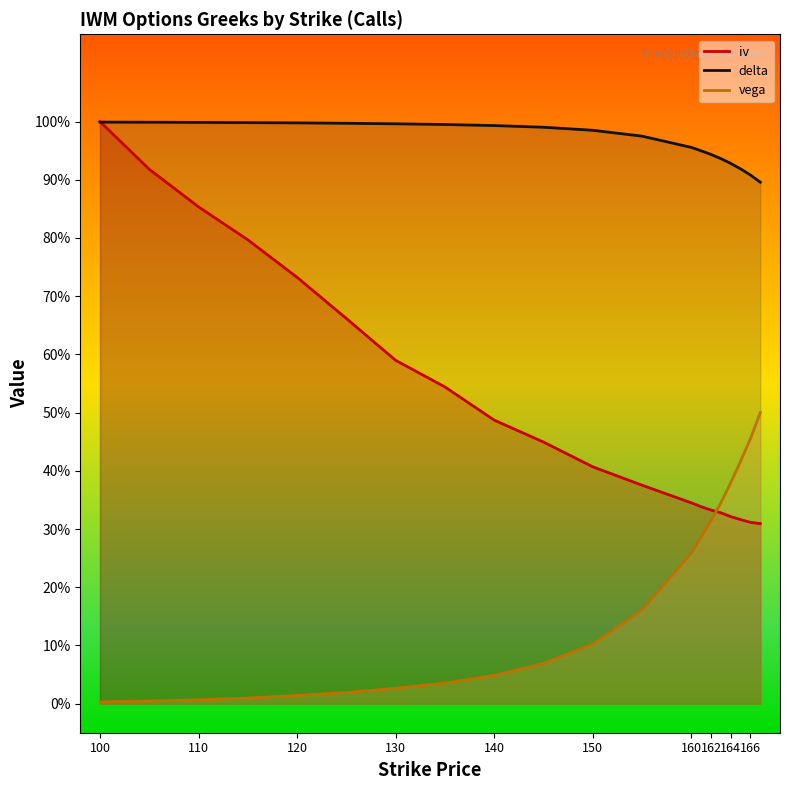

Which series has the largest total across all categories?

delta